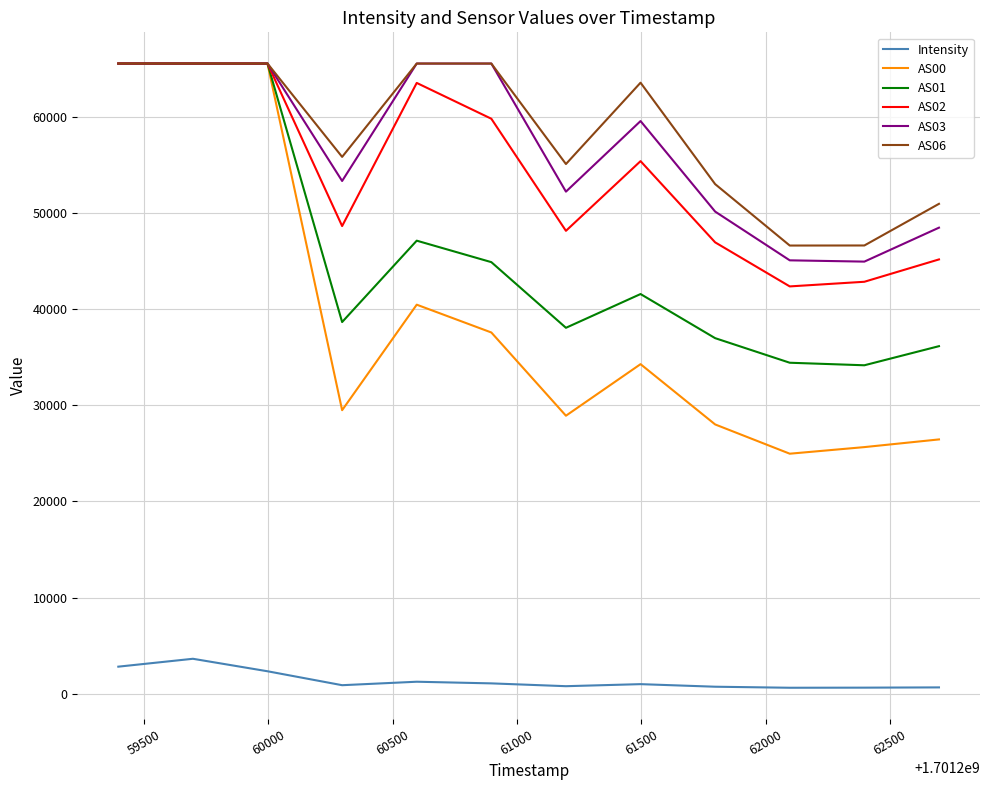

Which series has the largest total across all categories?

AS06